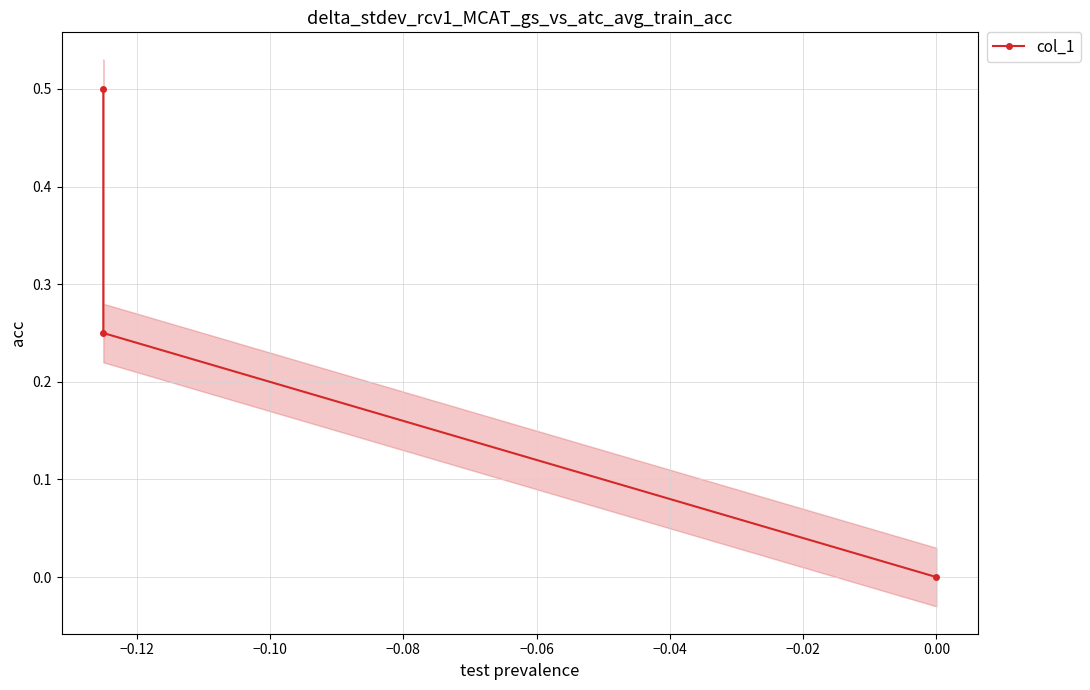

Does the chart display data point markers on the line(s)?

Yes